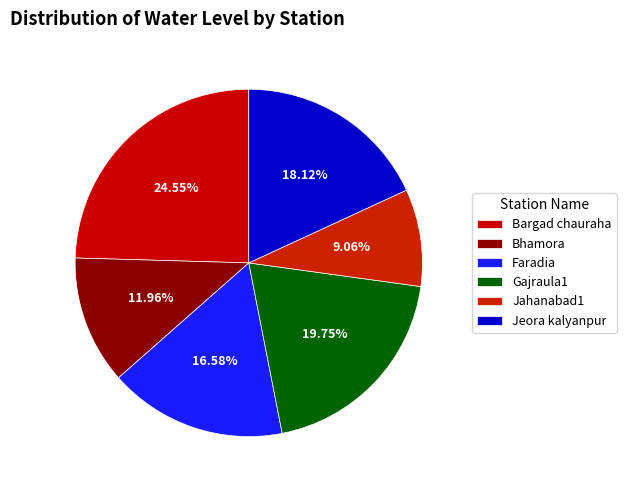

Is Jeora kalyanpur the majority of the pie?

No